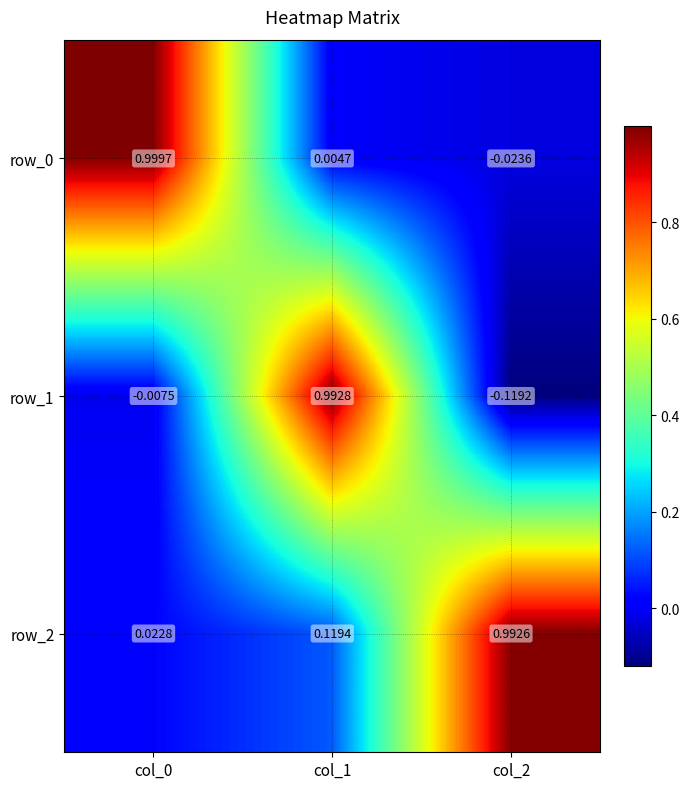

Is the value of row_1 at col_1 greater than the value of row_0 at col_2?

Yes